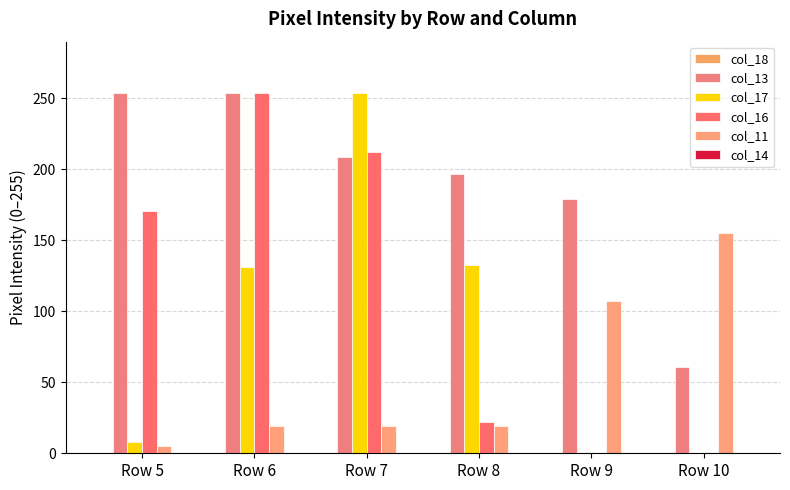

Count the number of data series in this chart.

4